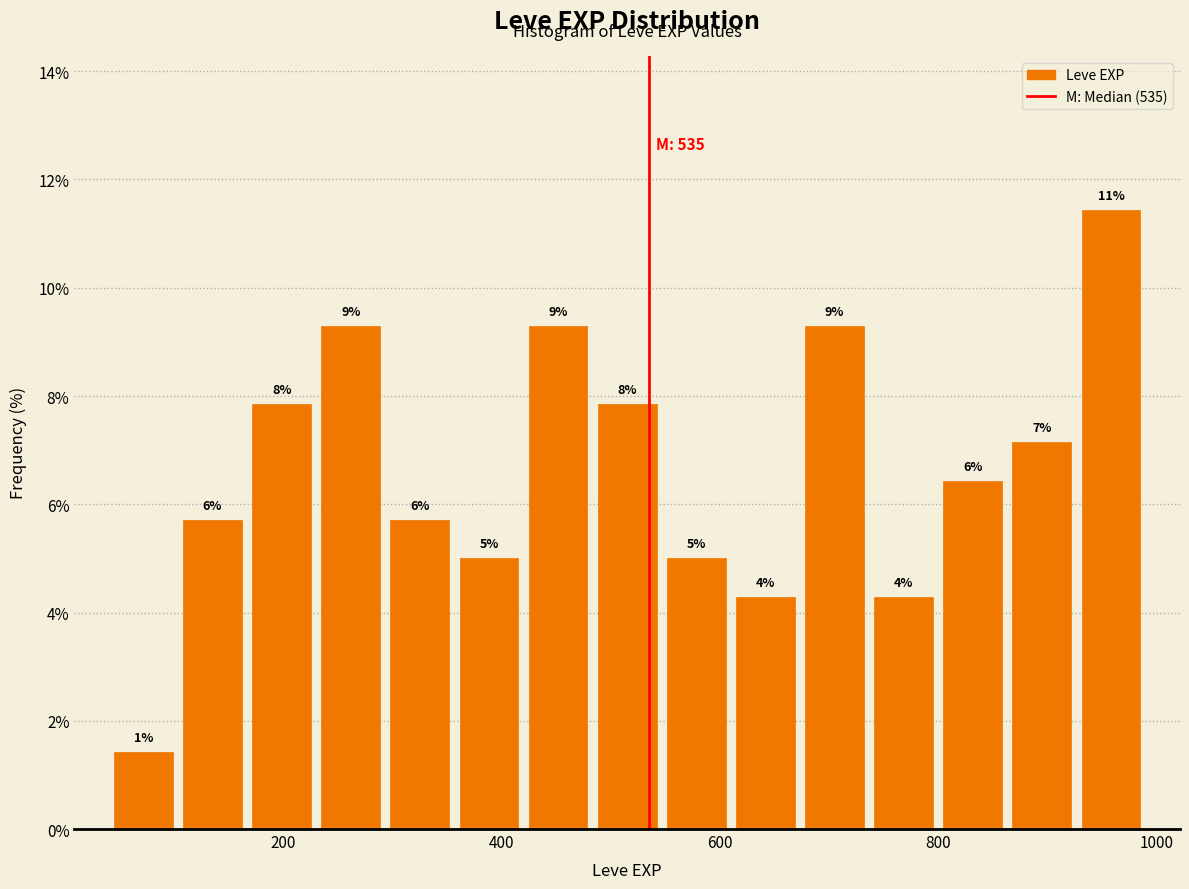

Read against the x-axis, roughly where is the centre of the tallest bar?

960